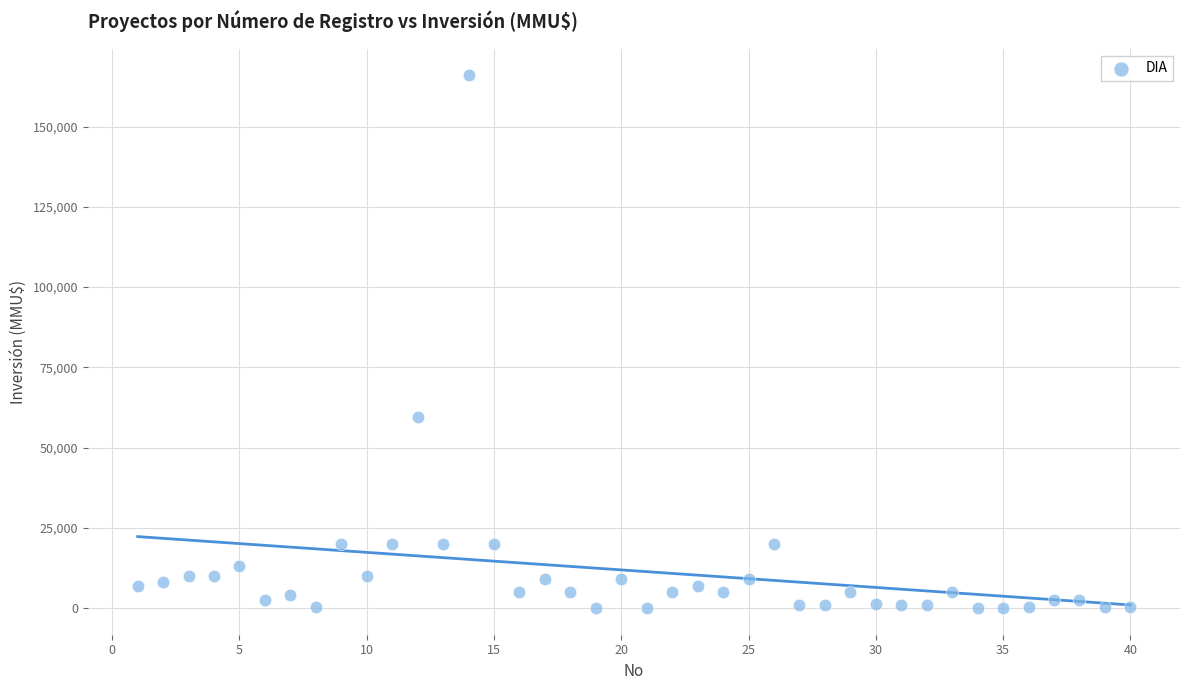

What is the range of X values (max minus min)?

39